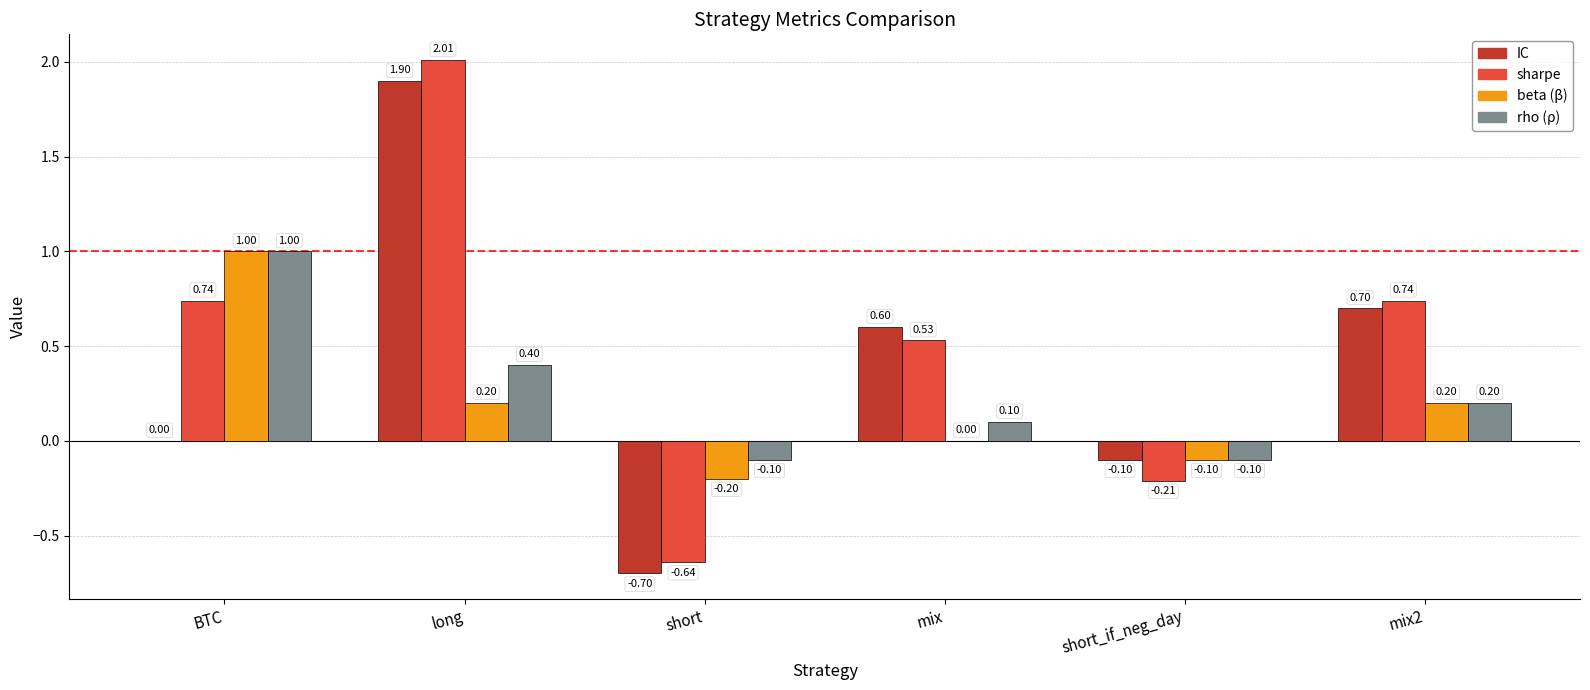

Which category has the highest value across all series?

long